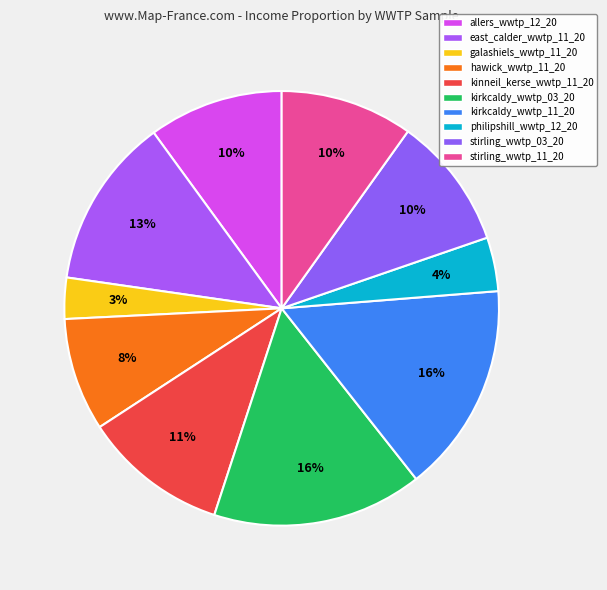

The philipshill_wwtp_12_20 slice represents 1% of the pie. True or false?

False